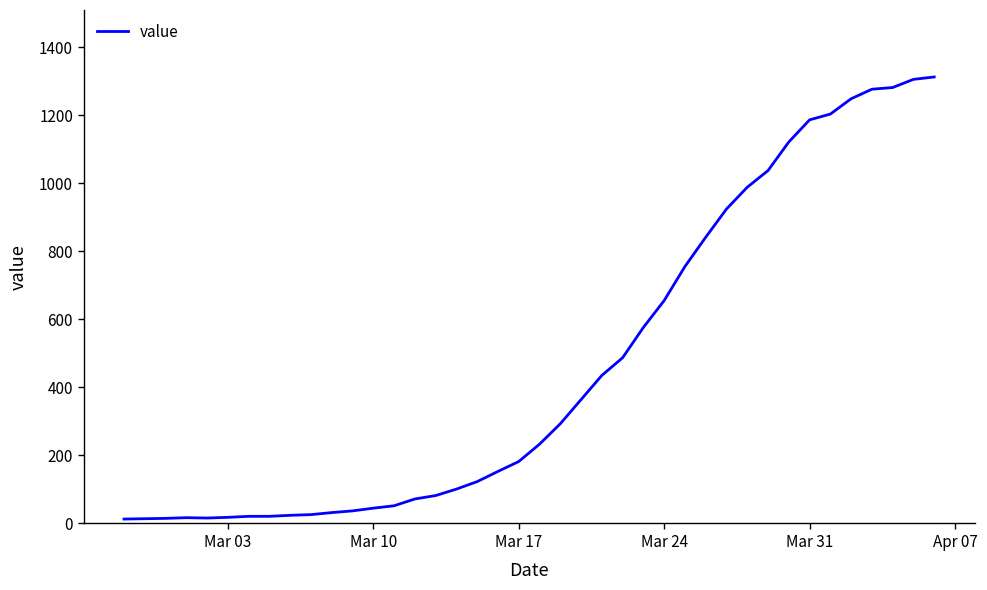

What is the maximum value shown in the chart?

1312